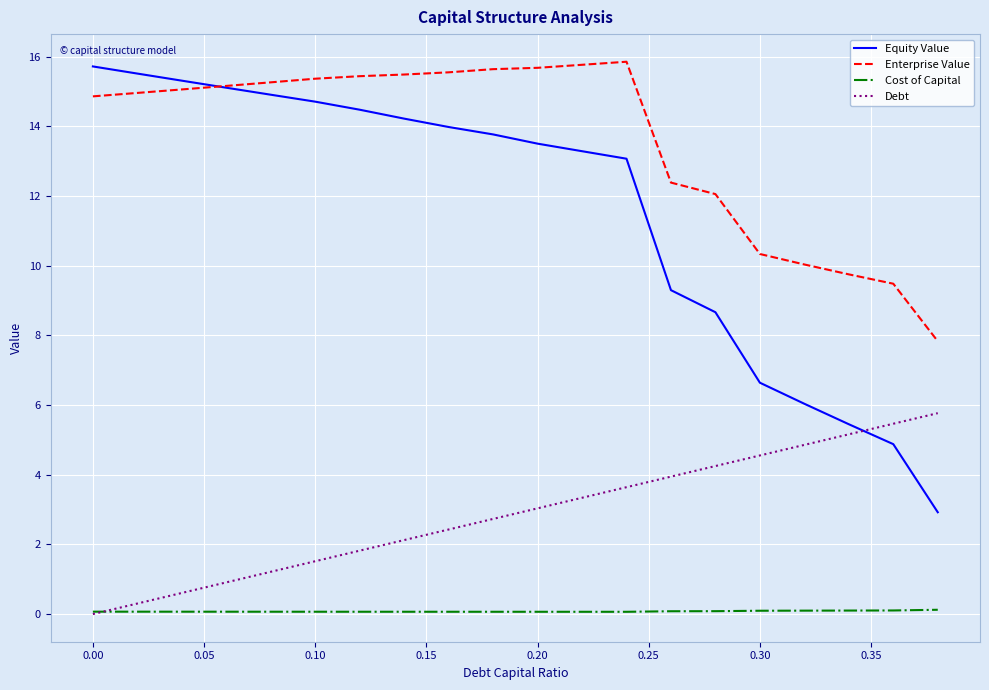

What is the difference between the maximum and minimum values in the Equity Value series?

12.8